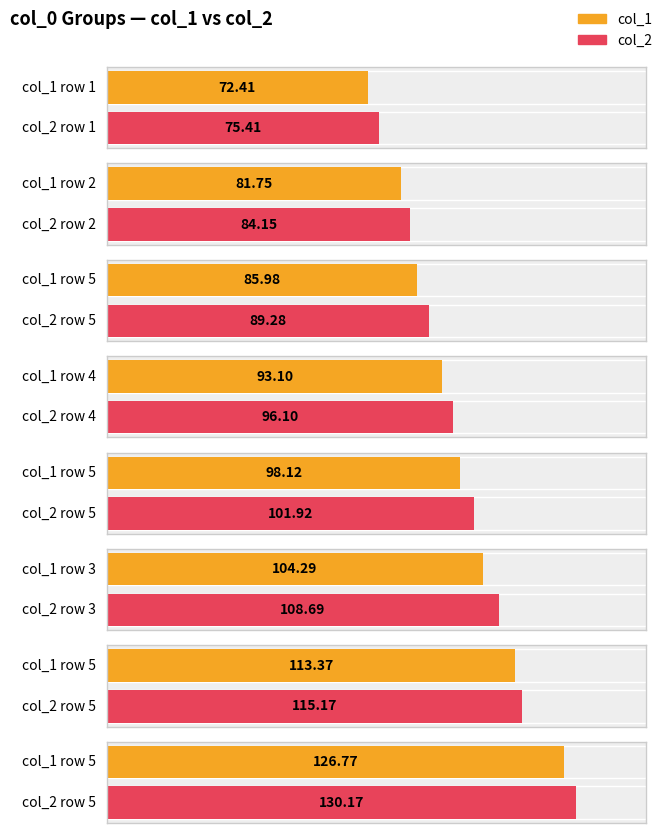

How many bars are there in each group?

2